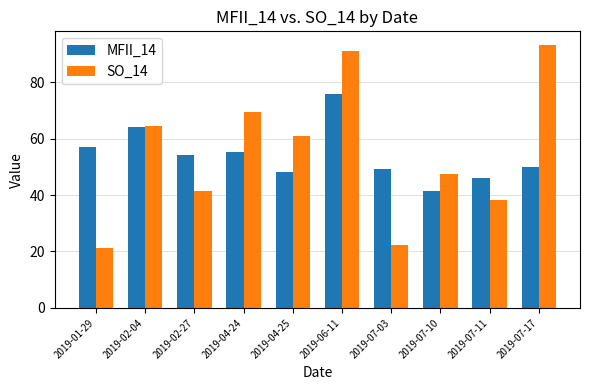

What is the approximate value of MFII_14 at 2019-07-11?

46.1